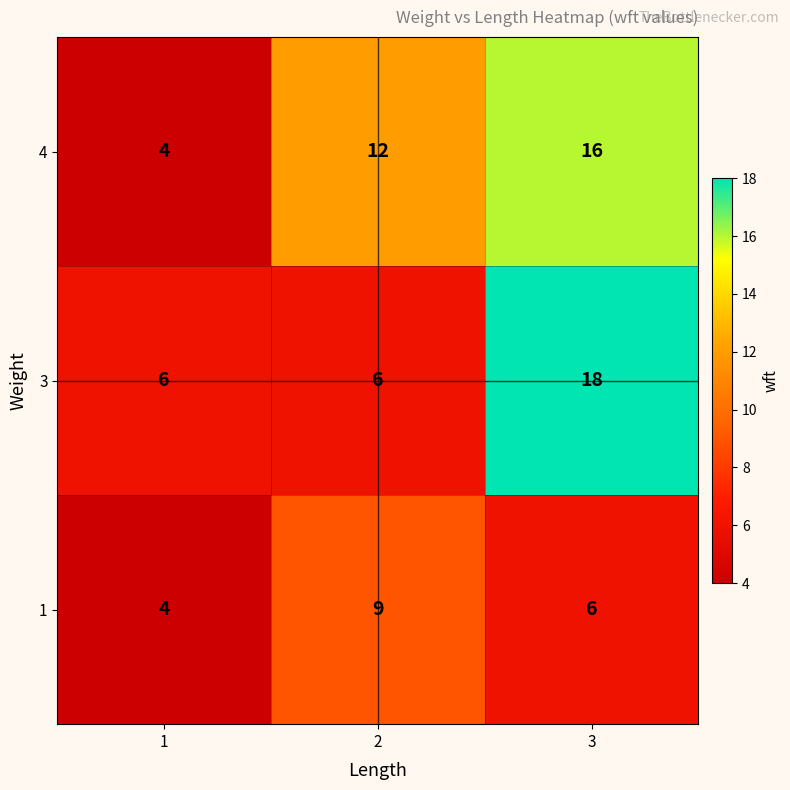

What is the spread (max minus min) of values at 3?

12